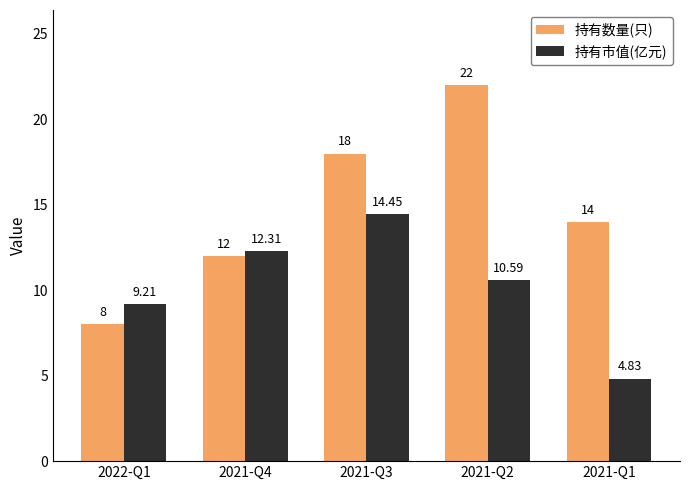

What is the total value across all series at 2021-Q2?

32.6